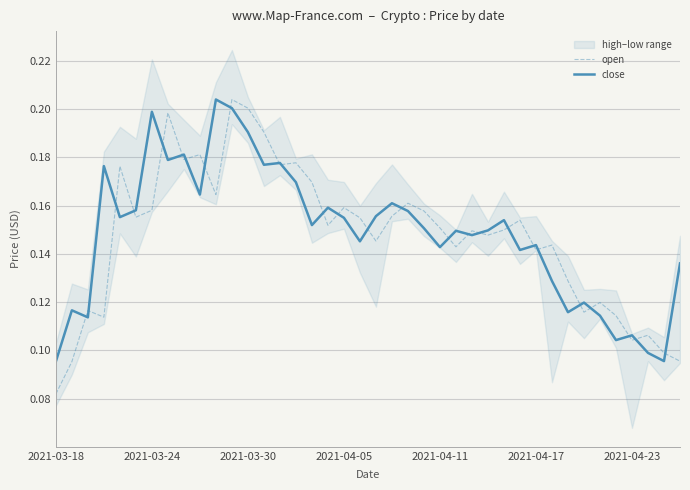

Count the close values in the range 0 to 1.

40